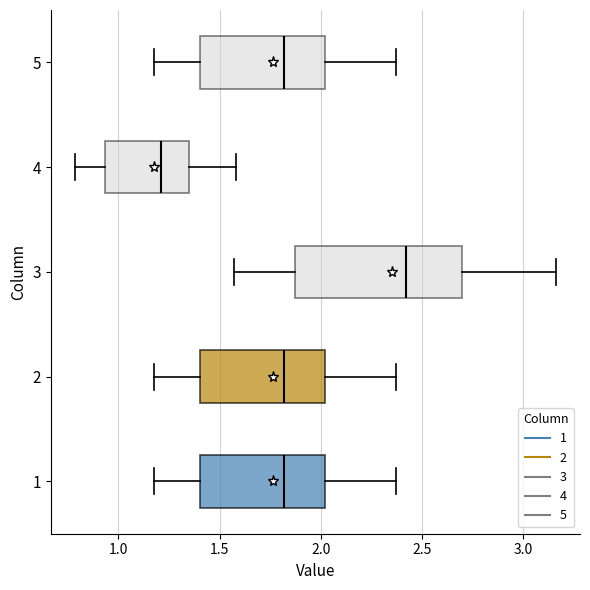

Reading bottom to top, transcribe this box plot: for each box, give where its median line is, the range the box spans, and where its two whiskers end, as read against the x-axis. The values are not printed on the chart, so give them approximately, as read against the axis.

1: median 1.80, box 1.40 to 2.00, whiskers 1.20 to 2.35
2: median 1.80, box 1.40 to 2.00, whiskers 1.20 to 2.35
3: median 2.40, box 1.85 to 2.70, whiskers 1.55 to 3.15
4: median 1.20, box 0.95 to 1.35, whiskers 0.80 to 1.60
5: median 1.80, box 1.40 to 2.00, whiskers 1.20 to 2.35